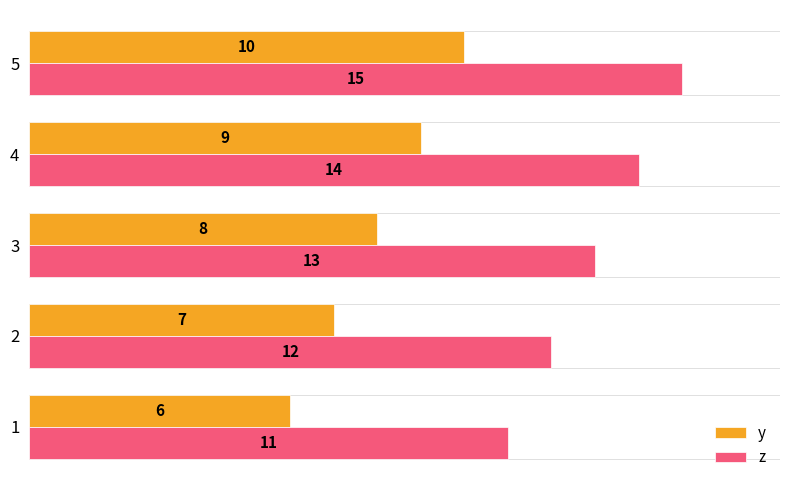

What is the smallest value displayed?

6